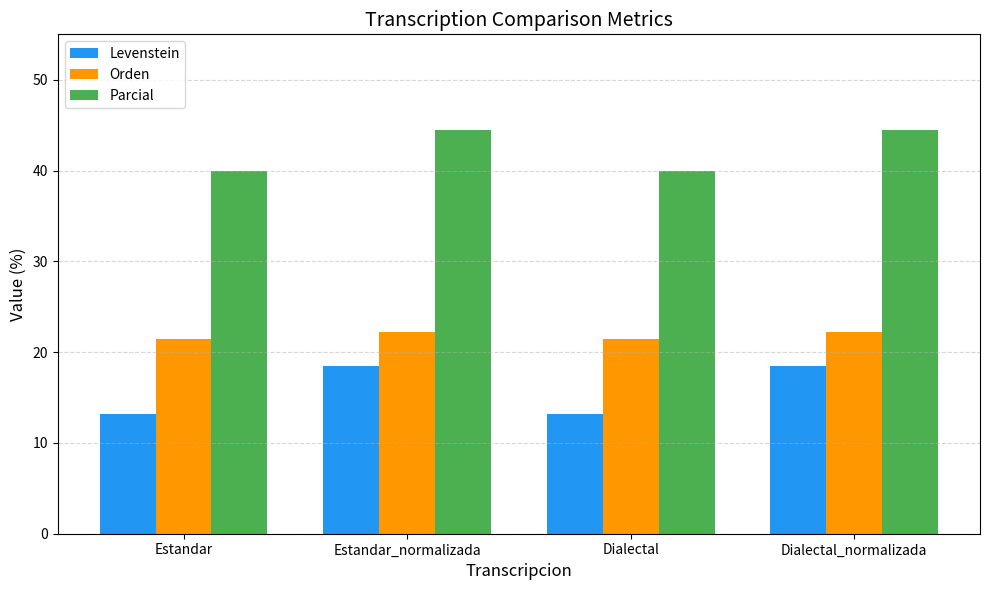

What position from the left is Dialectal?

3